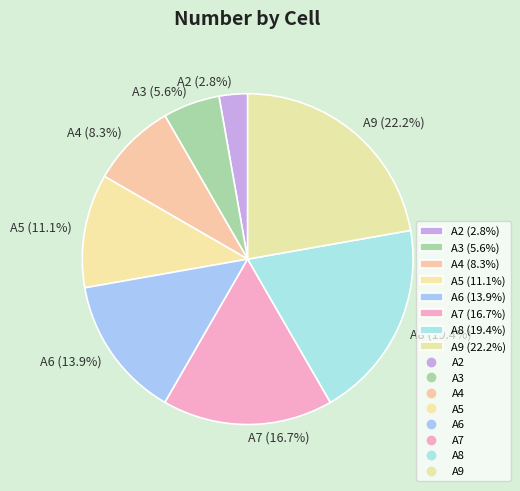

Does any single category account for the majority?

No